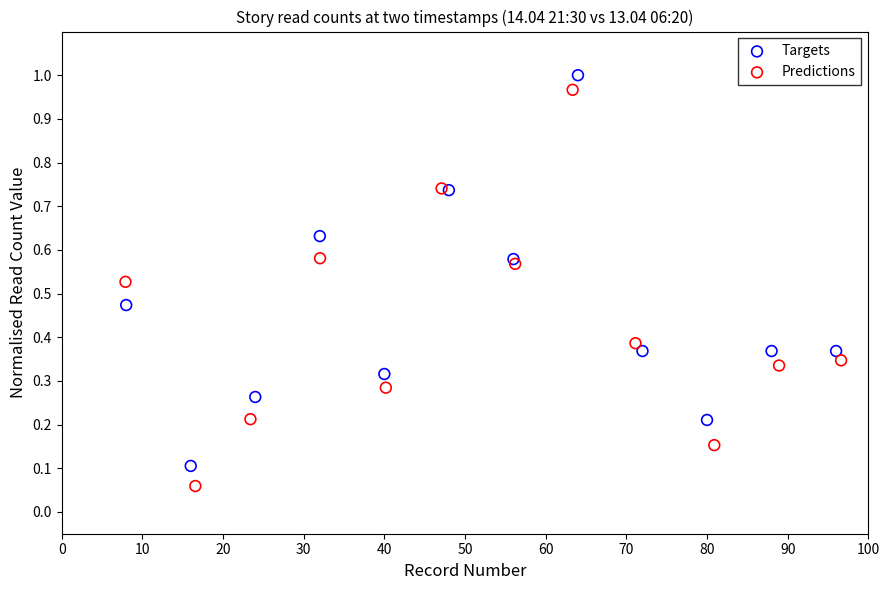

What are all the series names shown in the legend?

Targets, Predictions